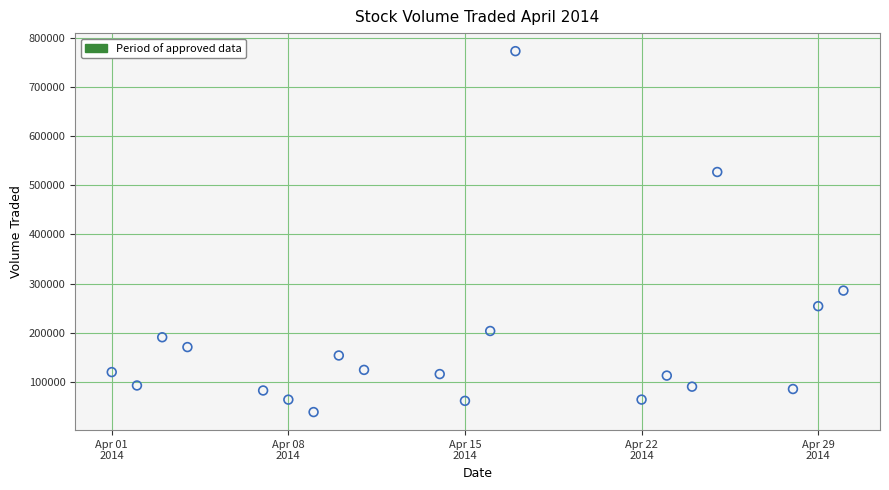

What is the range of Y values (max minus min)?

734100